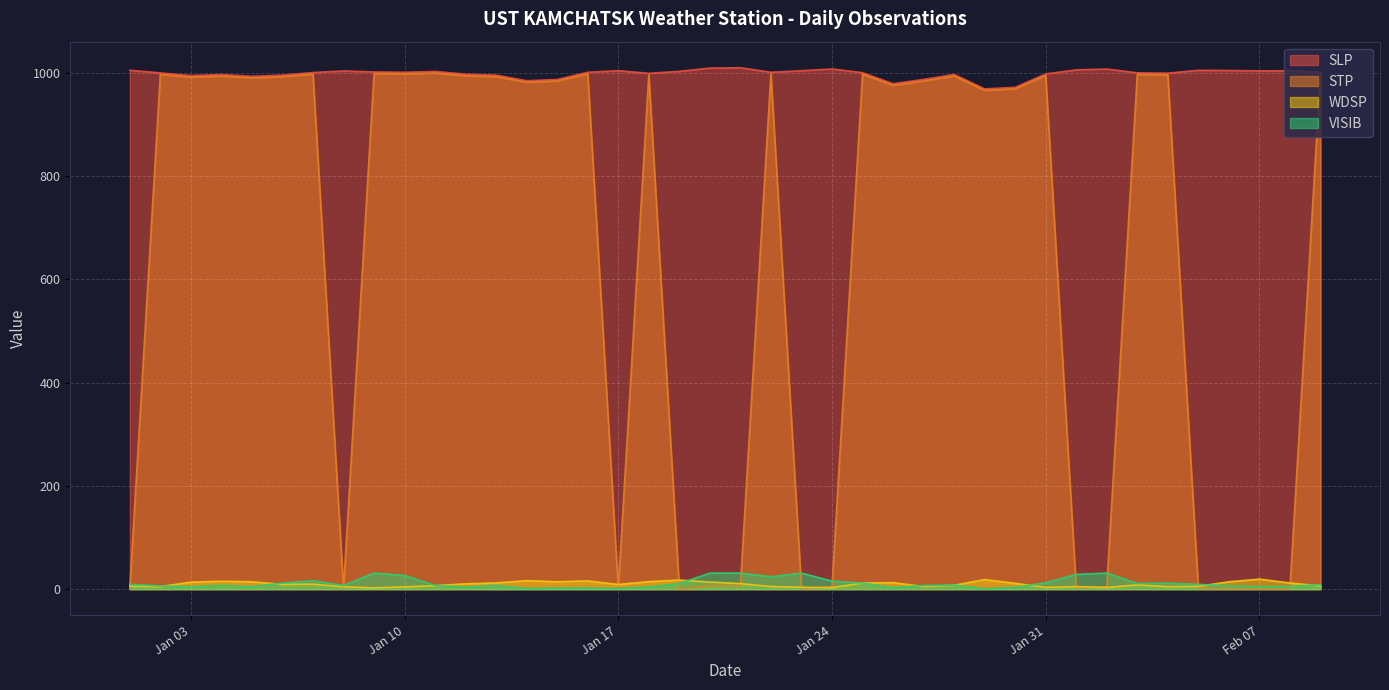

Which series changed the most between 2023-02-02 and 2023-02-06?

VISIB